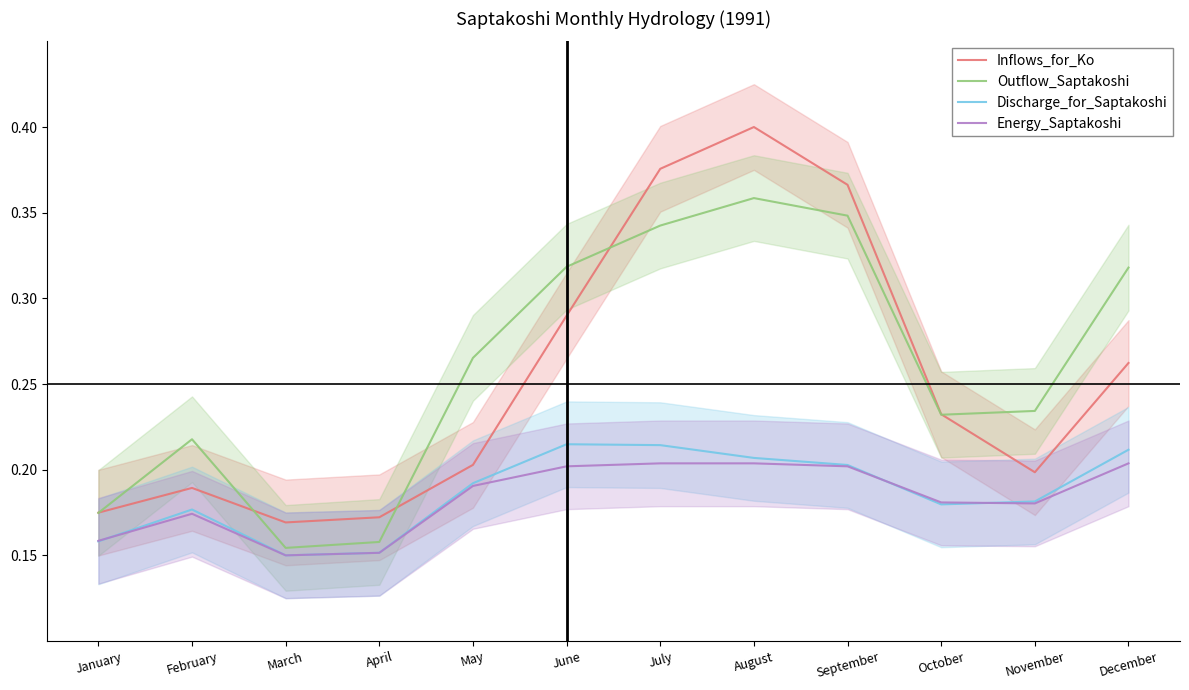

Count the number of data series in this chart.

4